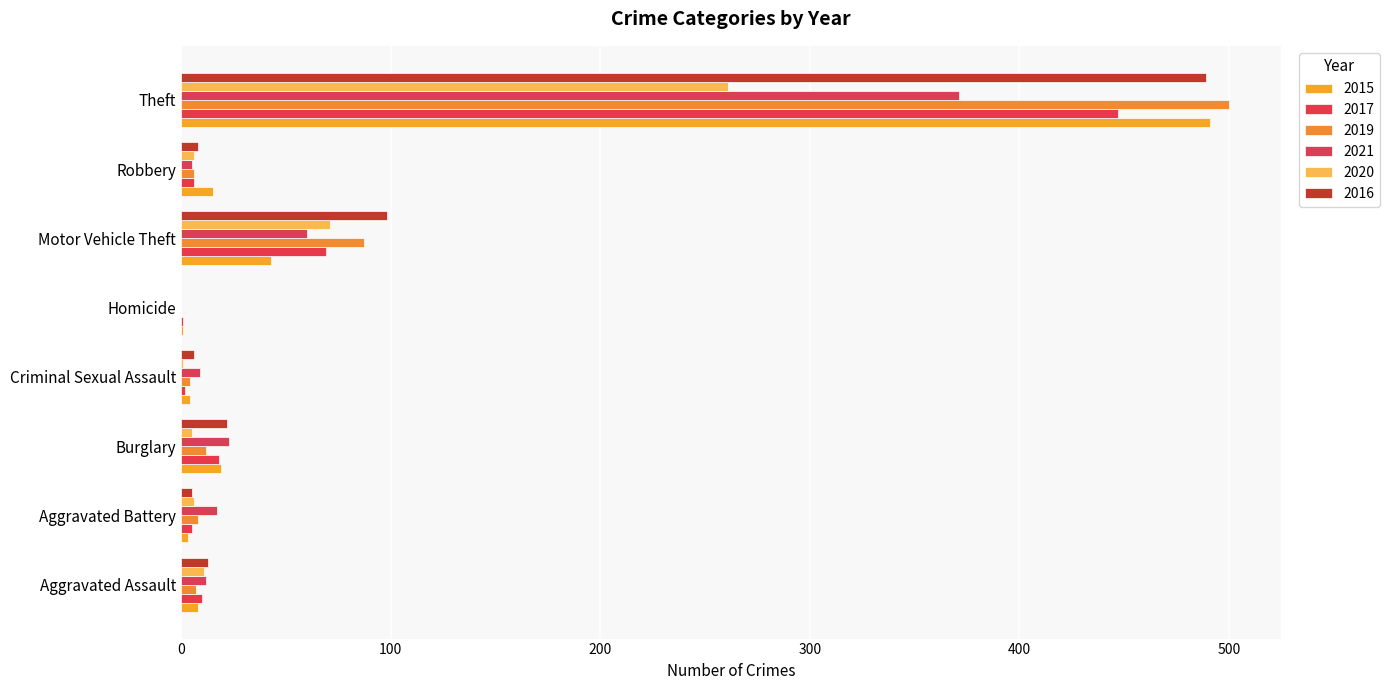

Which category has the lowest value in the 2021 series?

Homicide